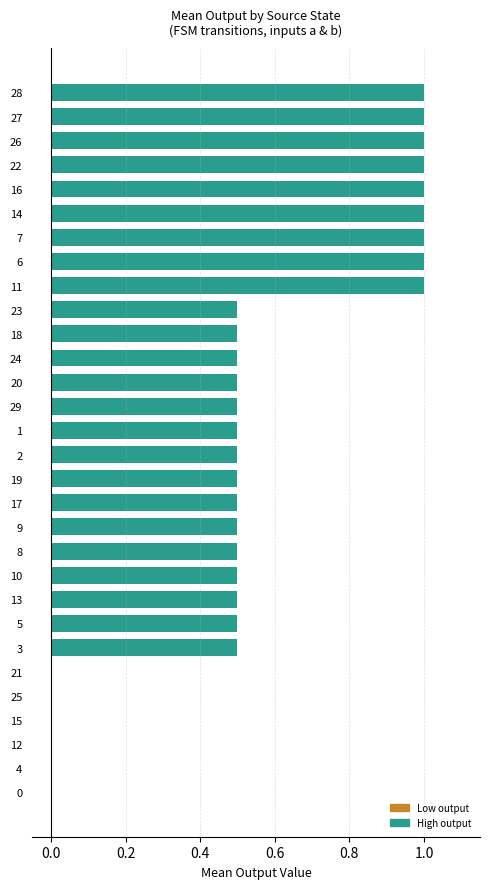

Count the number of categories in the chart.

30